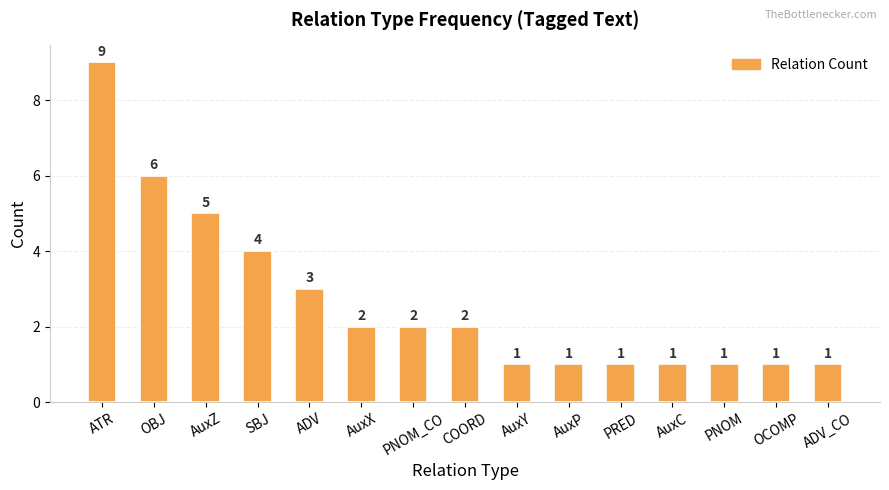

What is the maximum value shown in the chart?

9